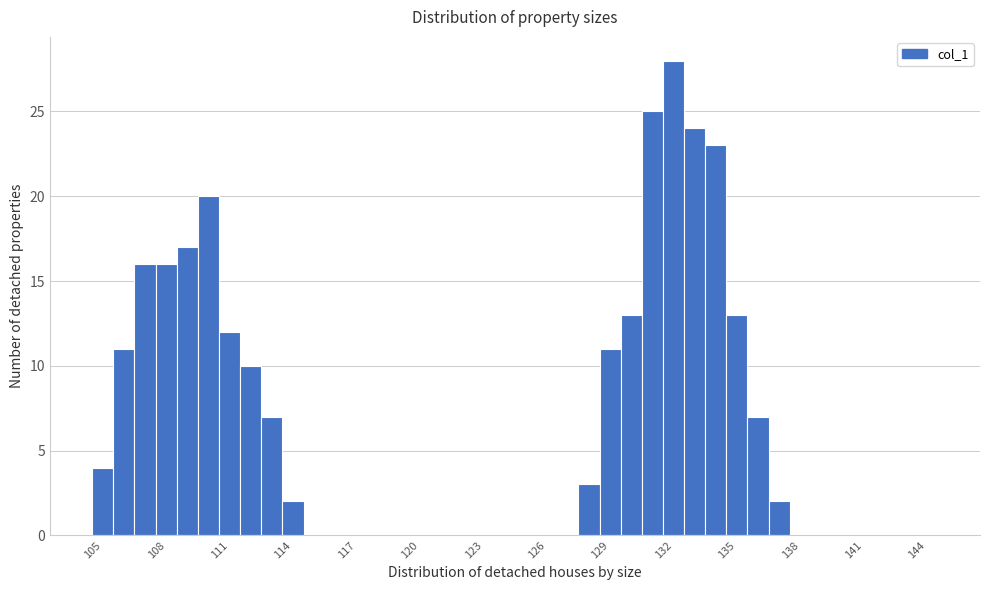

Read against the x-axis, roughly where is the centre of the tallest bar?

132.0